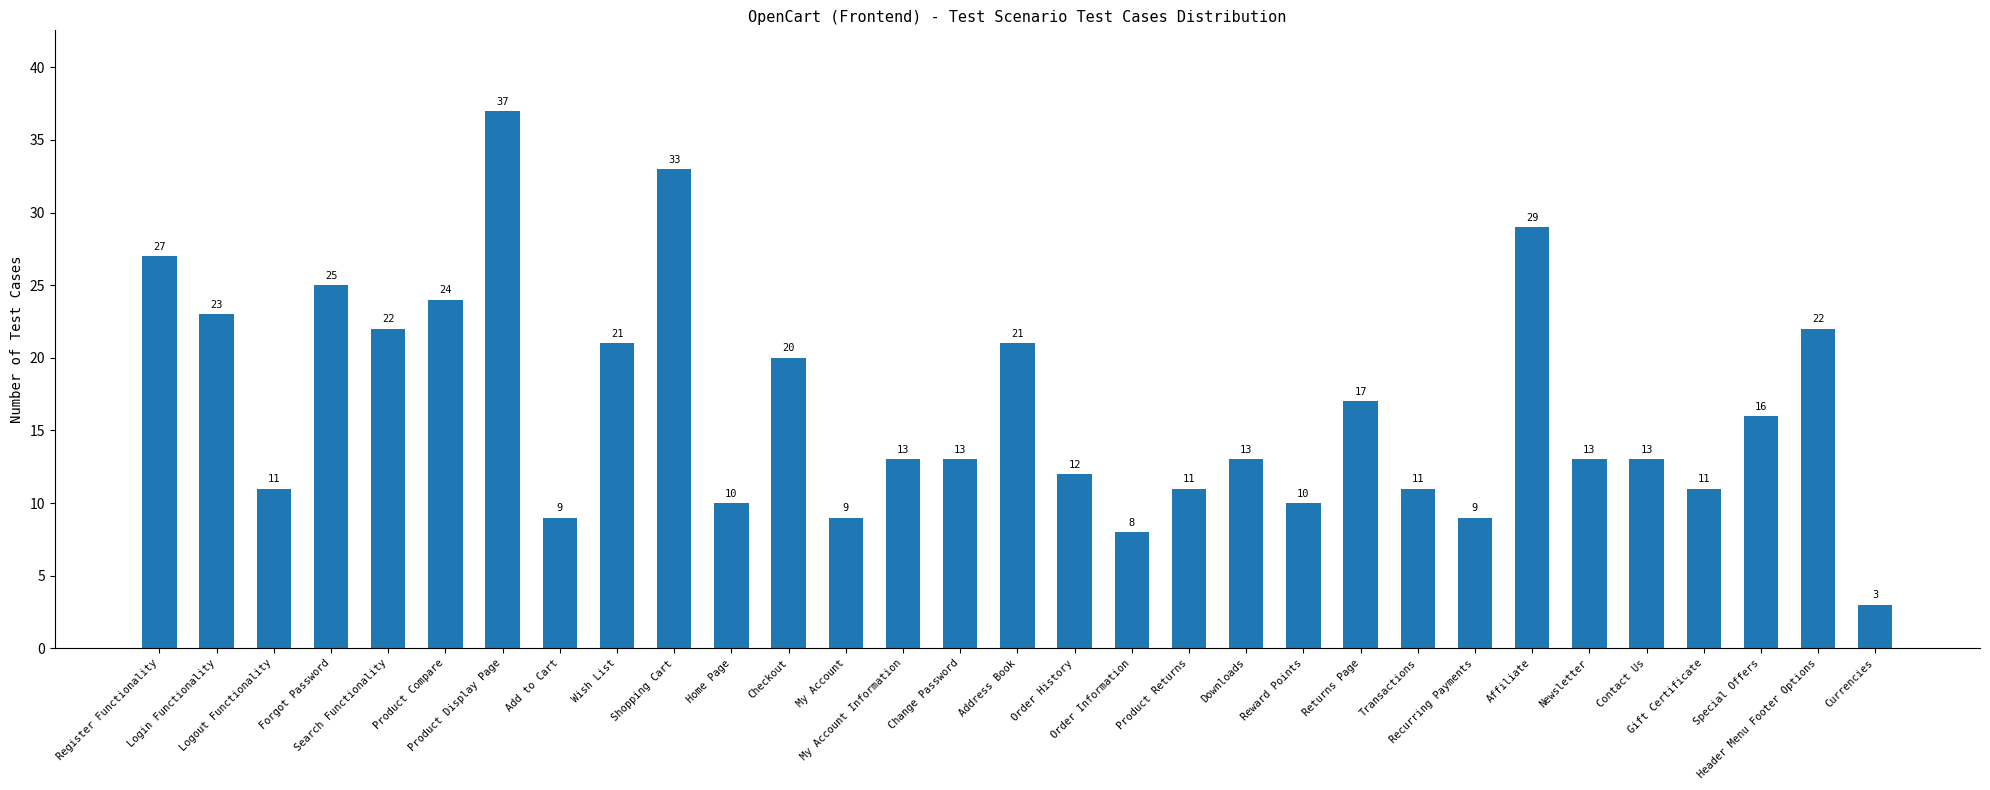

At which category does the chart reach its minimum across all series?

Currencies